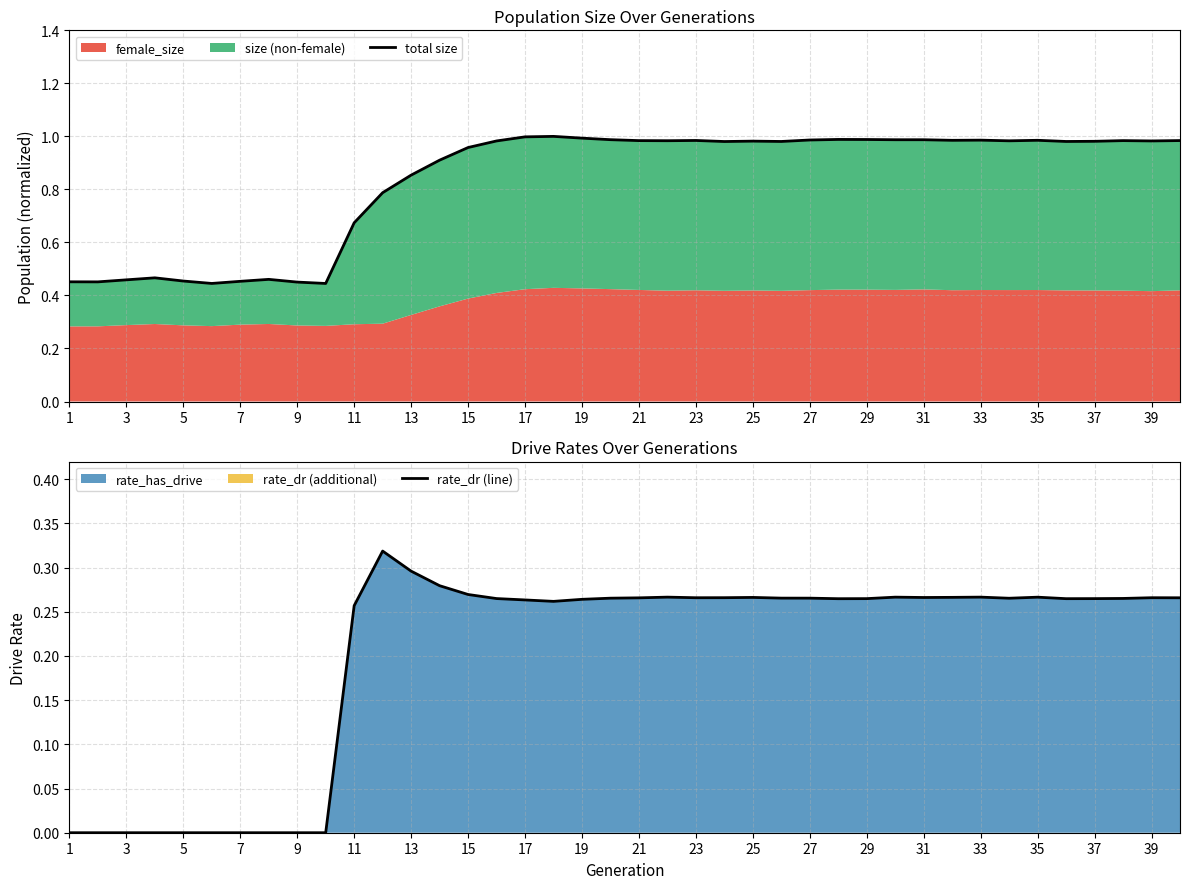

True or false: rate_dr (line) has a value of 0.1 at 25.

False